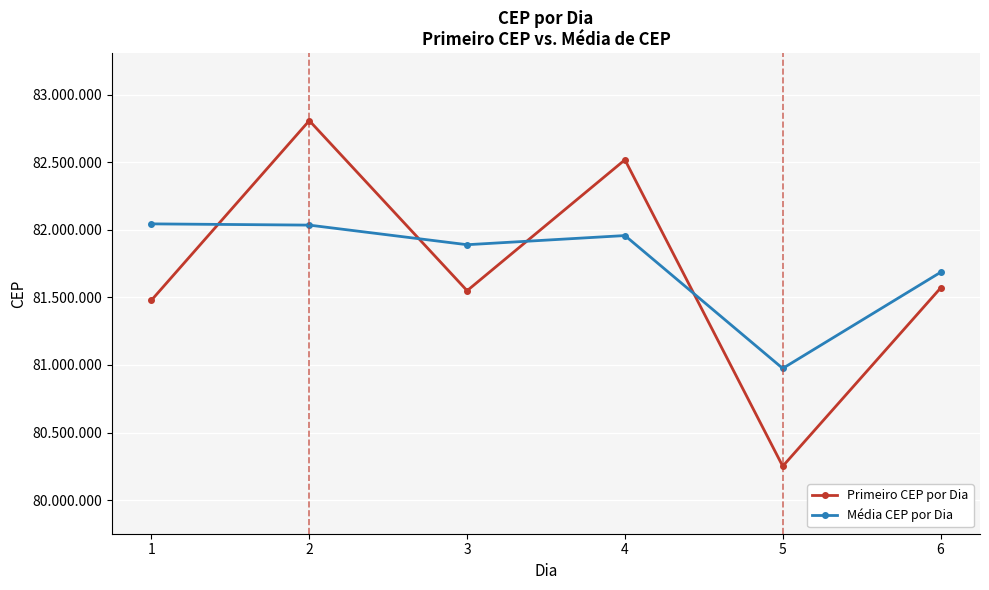

Reading left to right, transcribe all the data shown in this chart.

Primeiro CEP por Dia: 81480125	82810080	81550315	82520040	80250220	81570001
Média CEP por Dia: 82045373	82036186	81891000	81958812	80974824	81686525